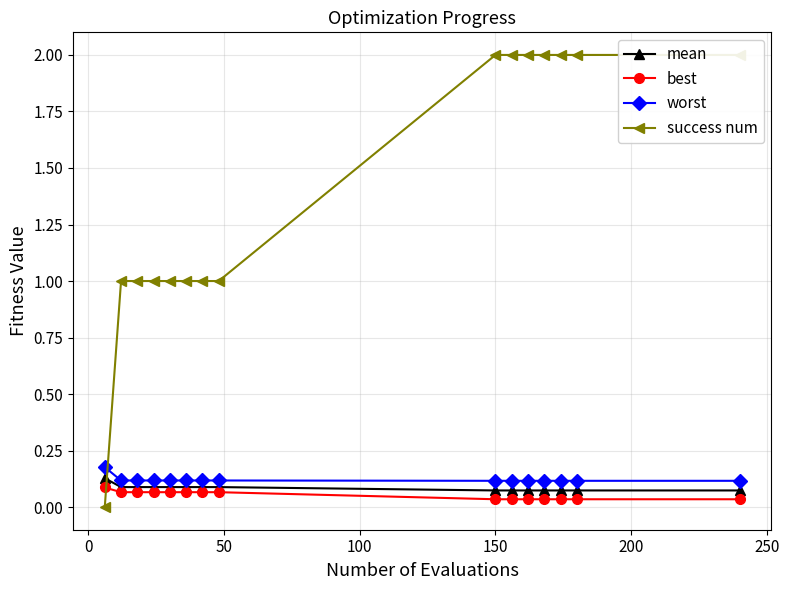

At how many categories does at least one series exceed 0?

15